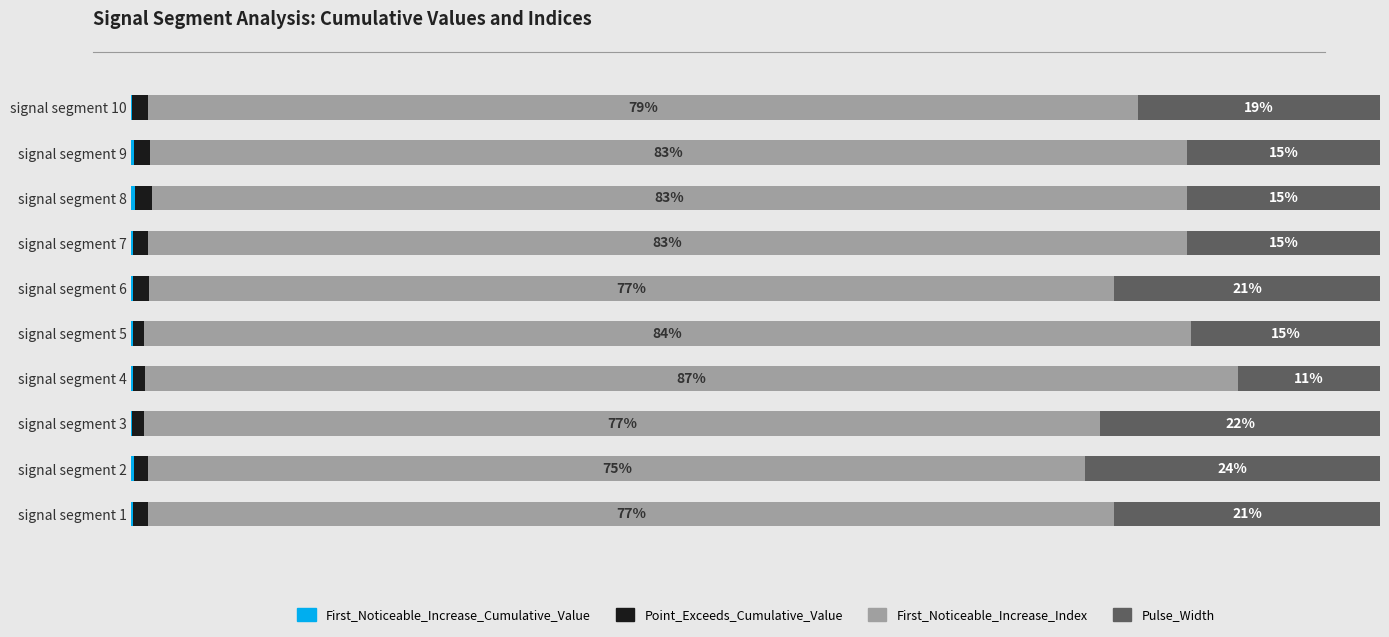

Which series has the largest range (max minus min)?

First_Noticeable_Increase_Index